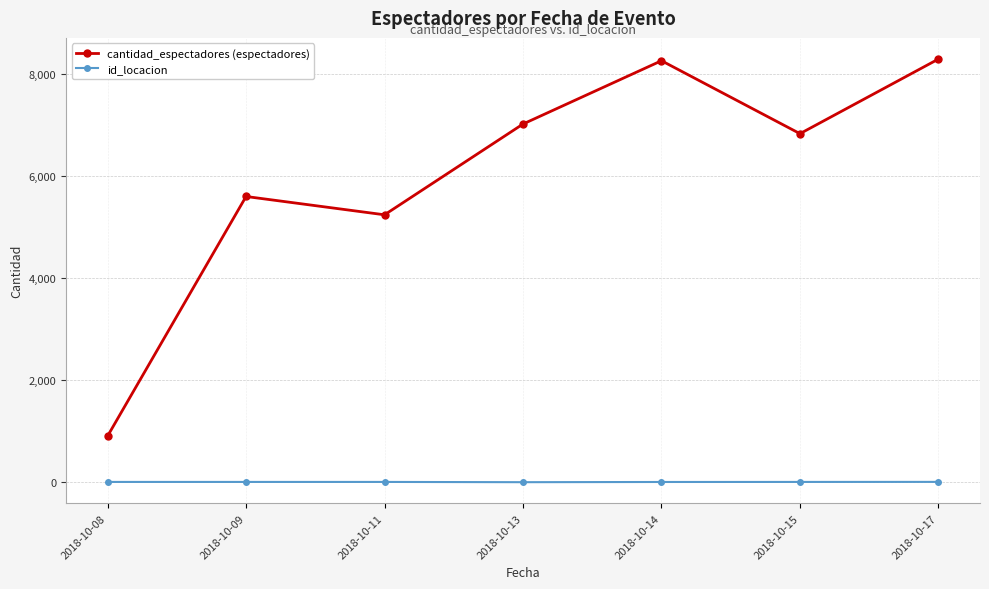

What is the sum of all cantidad_espectadores (espectadores) values?

42195